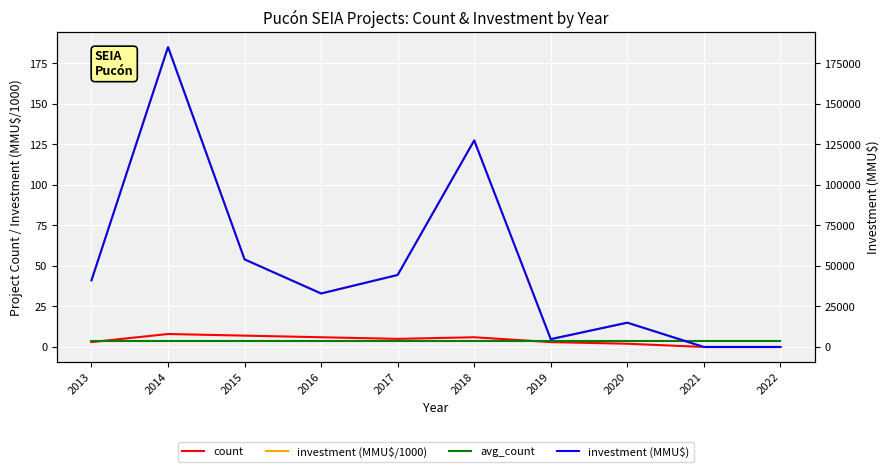

The investment (MMU$) series shows -114869.0 at 2021. True or false?

False